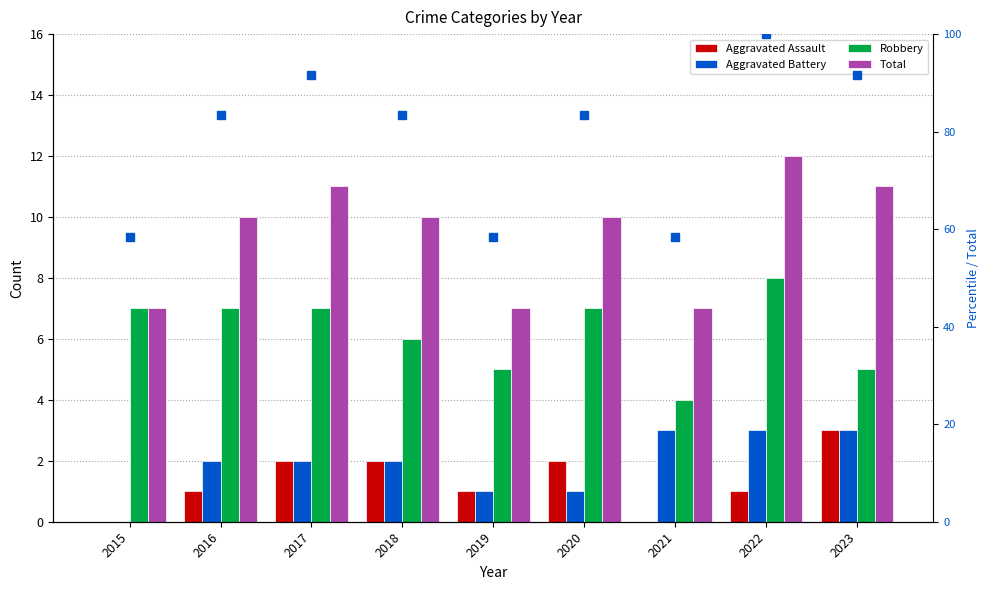

Reading left to right, extract all data points from this chart.

Aggravated Assault: 2015=0.0	2016=1.0	2017=2.0	2018=2.0	2019=1.0	2020=2.0	2021=0.0	2022=1.0	2023=3.0
Aggravated Battery: 2015=0.0	2016=2.0	2017=2.0	2018=2.0	2019=1.0	2020=1.0	2021=3.0	2022=3.0	2023=3.0
Robbery: 2015=7.0	2016=7.0	2017=7.0	2018=6.0	2019=5.0	2020=7.0	2021=4.0	2022=8.0	2023=5.0
Total: 2015=7.0	2016=10.0	2017=11.0	2018=10.0	2019=7.0	2020=10.0	2021=7.0	2022=12.0	2023=11.0
% of max total: 2015=58.3	2016=83.3	2017=91.7	2018=83.3	2019=58.3	2020=83.3	2021=58.3	2022=100.0	2023=91.7